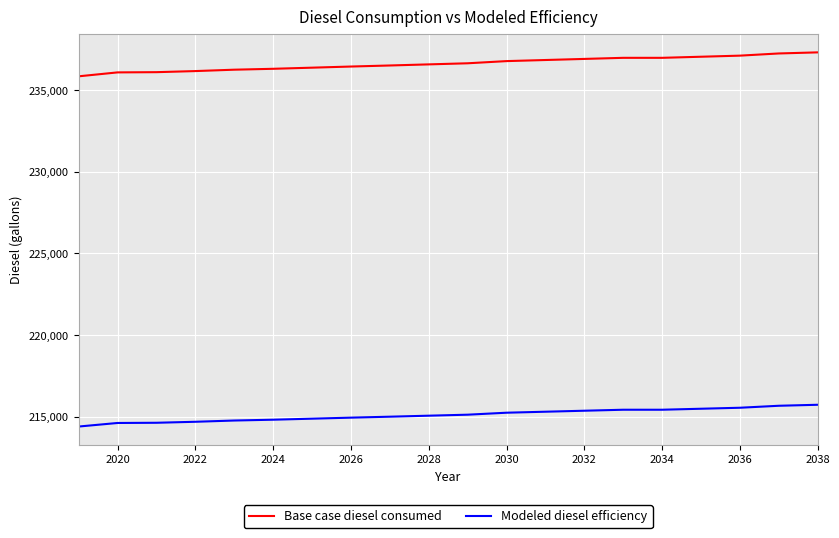

Which series has the largest range (max minus min)?

Base case diesel consumed